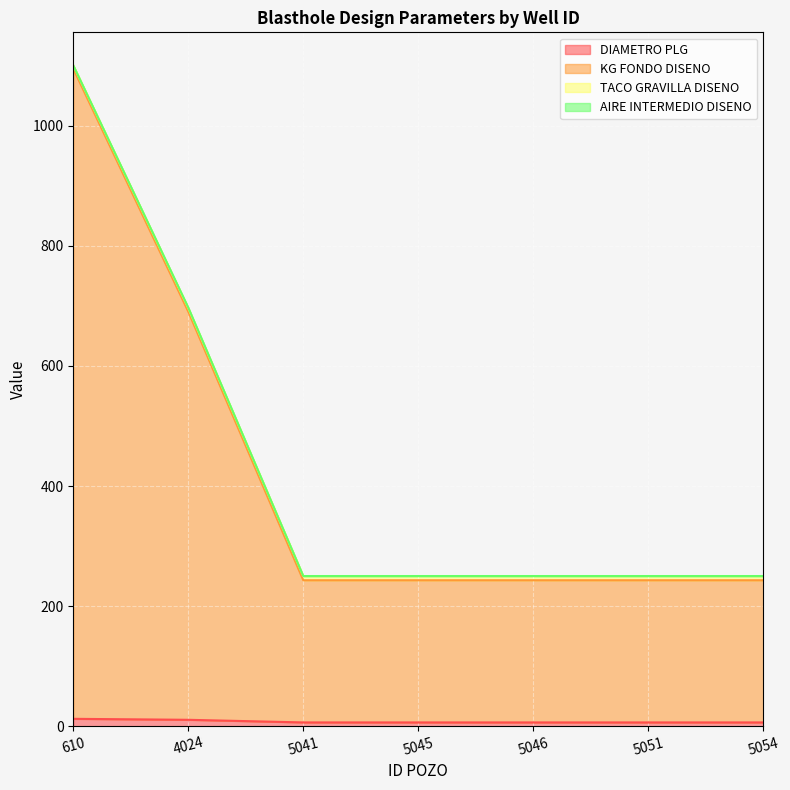

What is the difference between the maximum and second lowest values in the TACO GRAVILLA DISENO series?

850.7